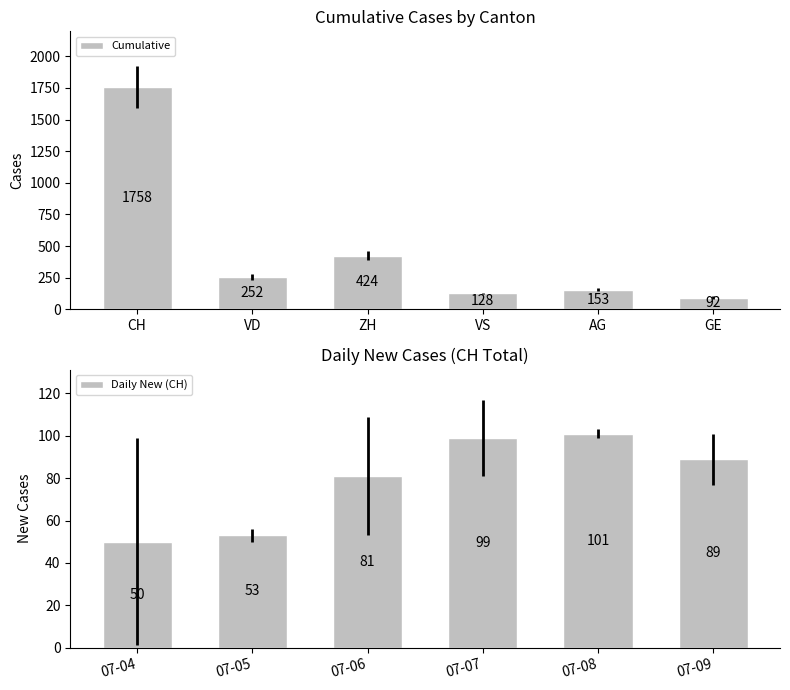

What is the value of the Cumulative bar at the 1st from the left?

1758